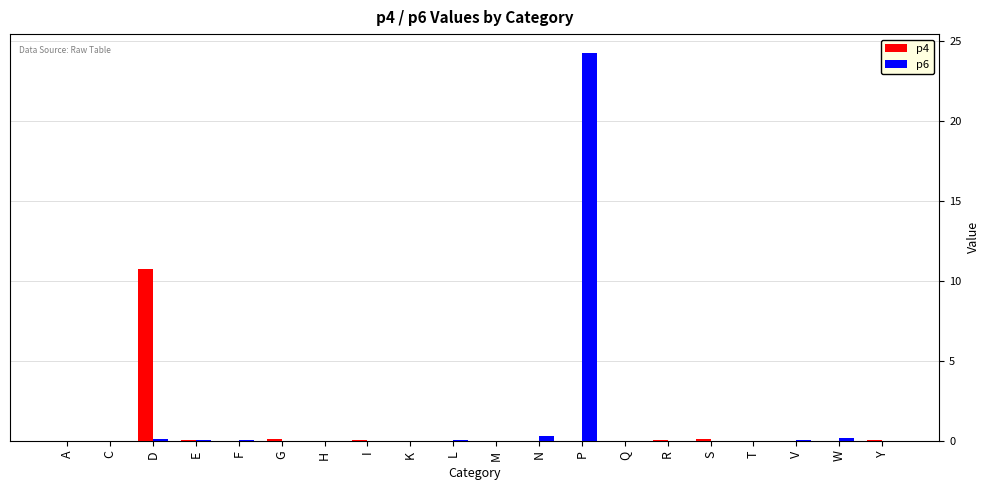

The value of p4 at C is -4.8. True or false?

False